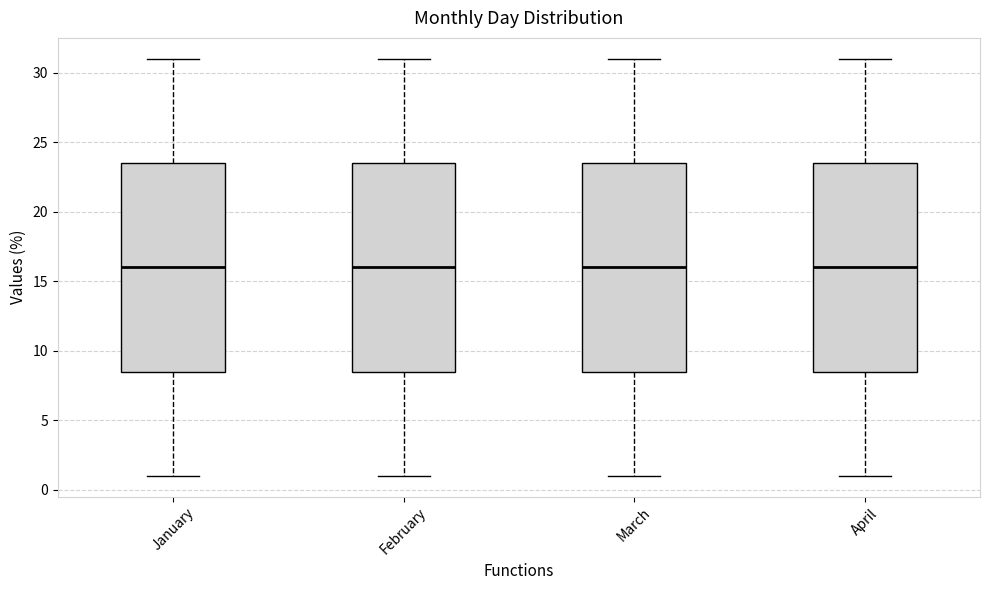

Where does the median line of the box for January sit on the y-axis? The values are not printed on the chart, so give them approximately, as read against the axis.

16.0